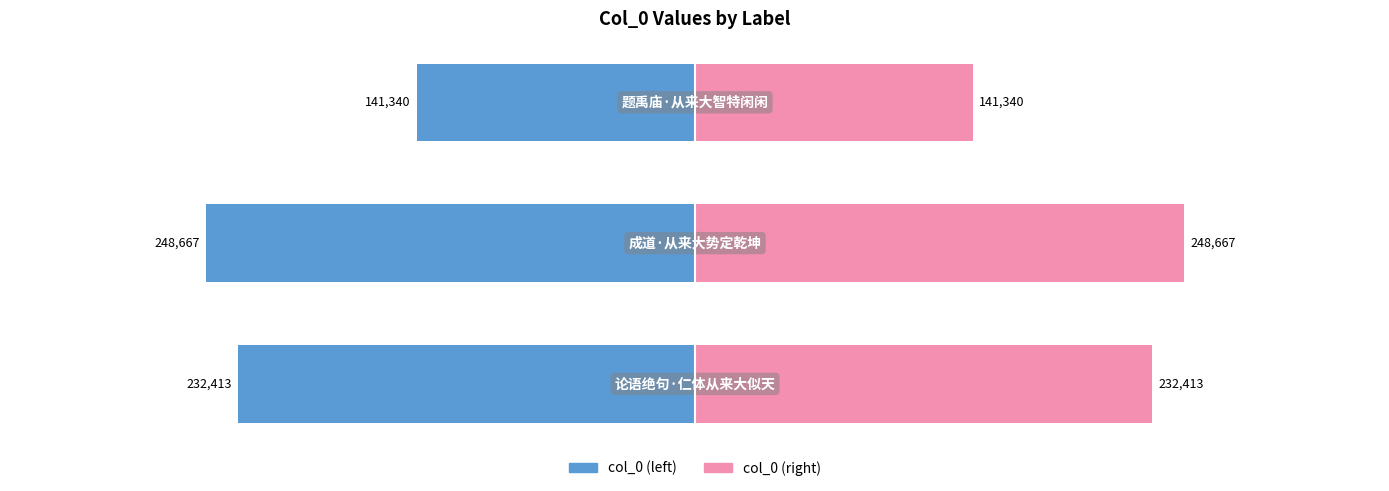

Which series has the largest range (max minus min)?

col_0 (left)